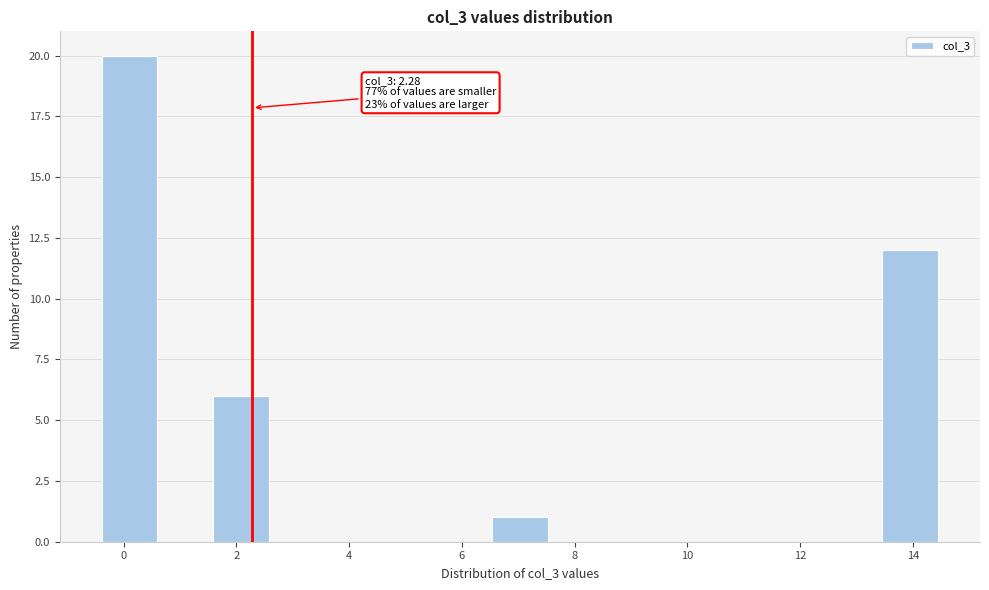

Over which range of the x-axis is the bar tallest?

-0.4 to 0.6